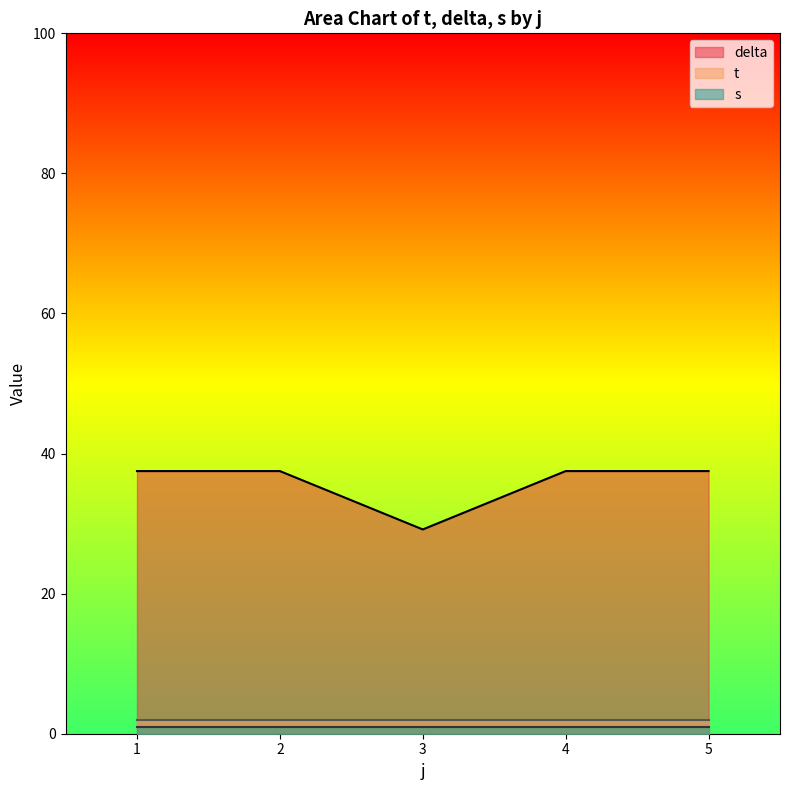

What are all the series names shown in the legend?

delta, t, s